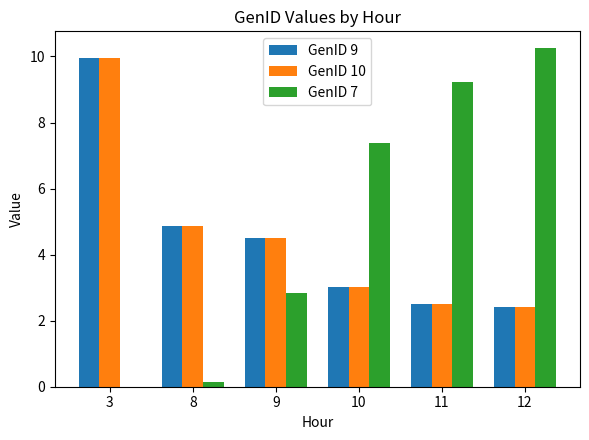

Which series has the largest total across all categories?

GenID 7